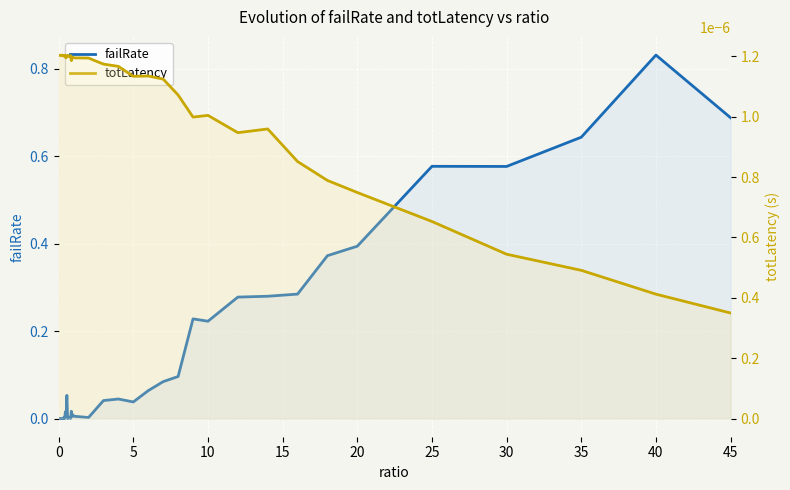

How many times do failRate and totLatency cross each other?

1